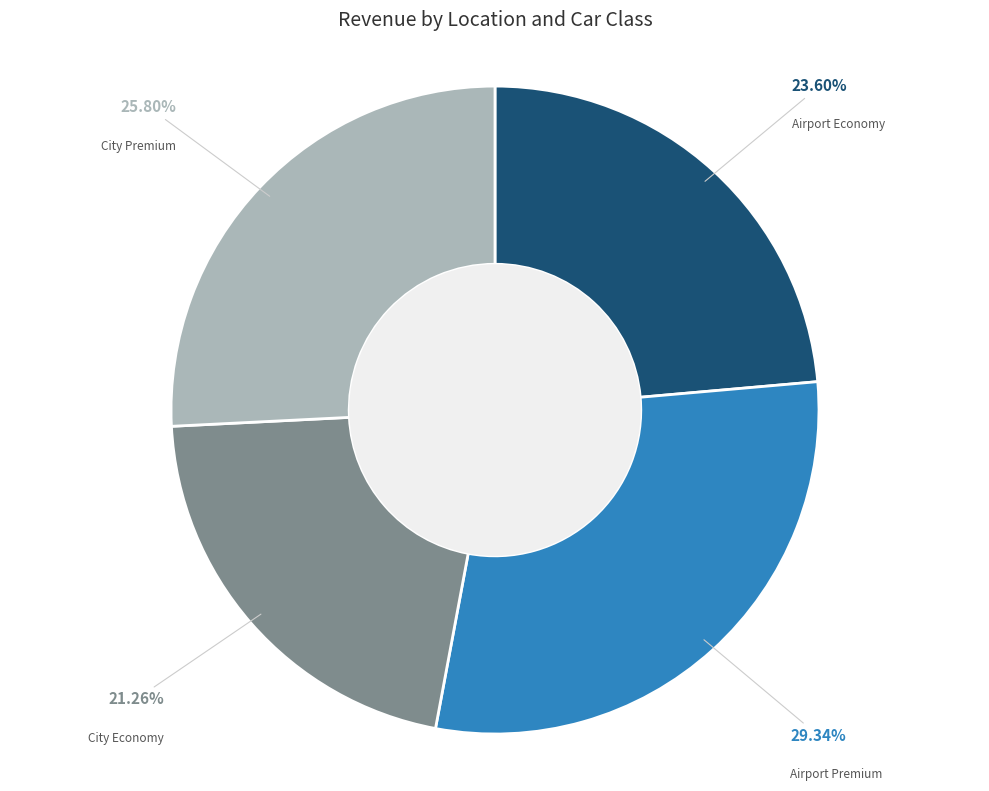

Is there any slice that represents more than half of the pie?

No